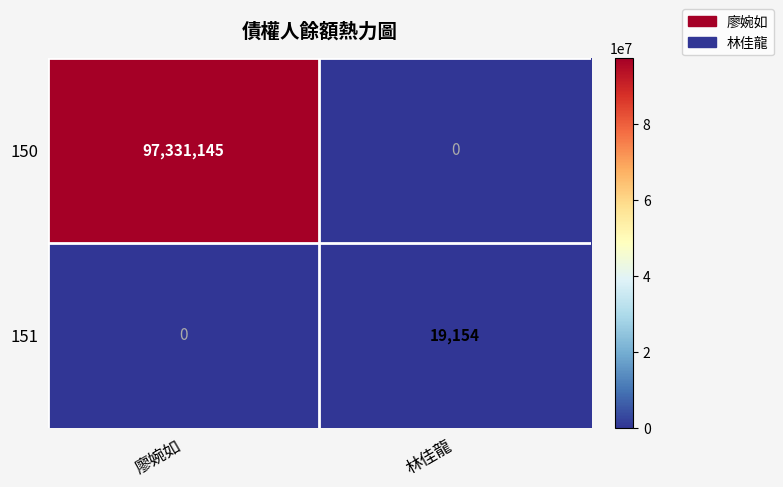

Rank the series by their average value, from highest to lowest.

150, 151